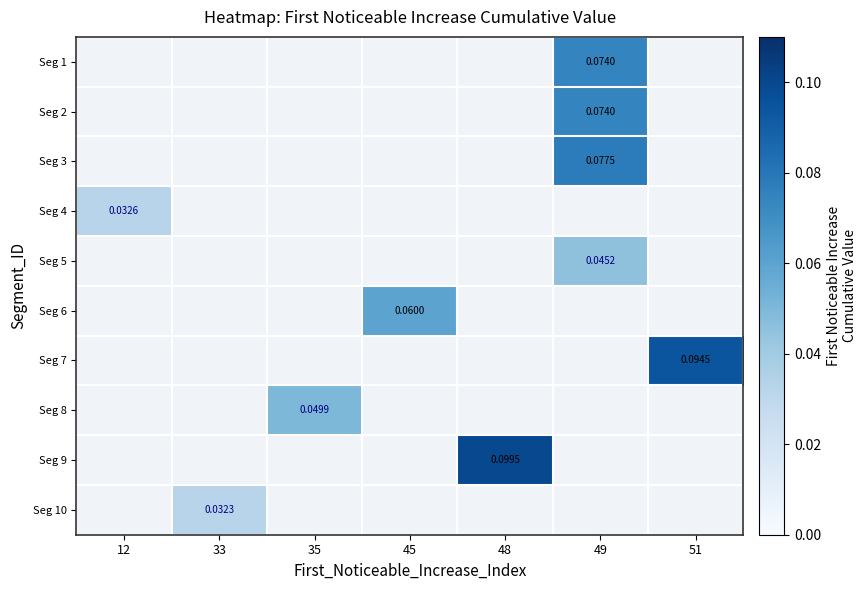

How many distinct data groups are displayed?

10